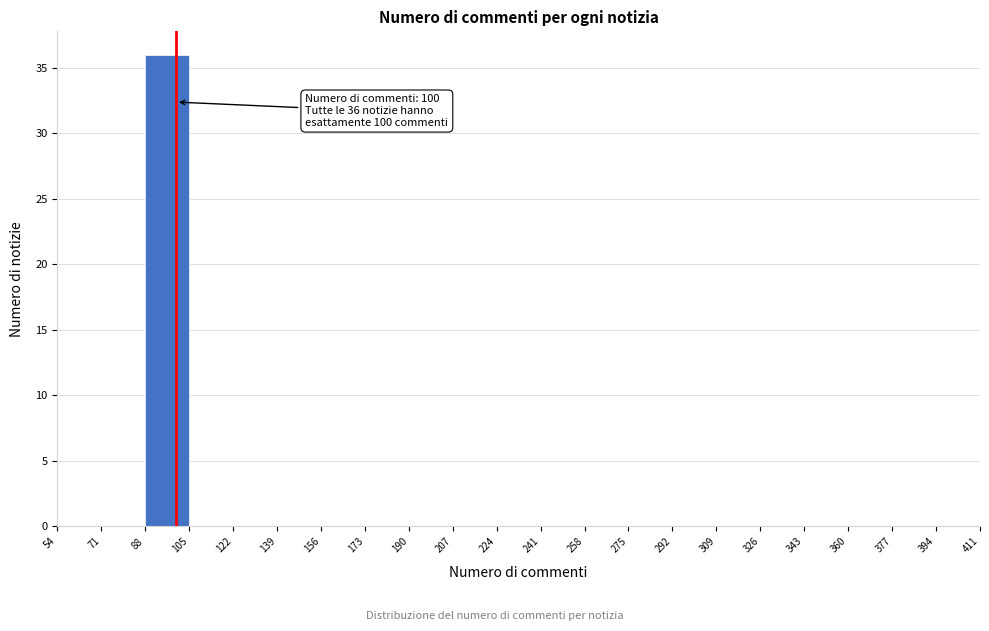

Which range on the x-axis has the tallest bar?

88 to 105